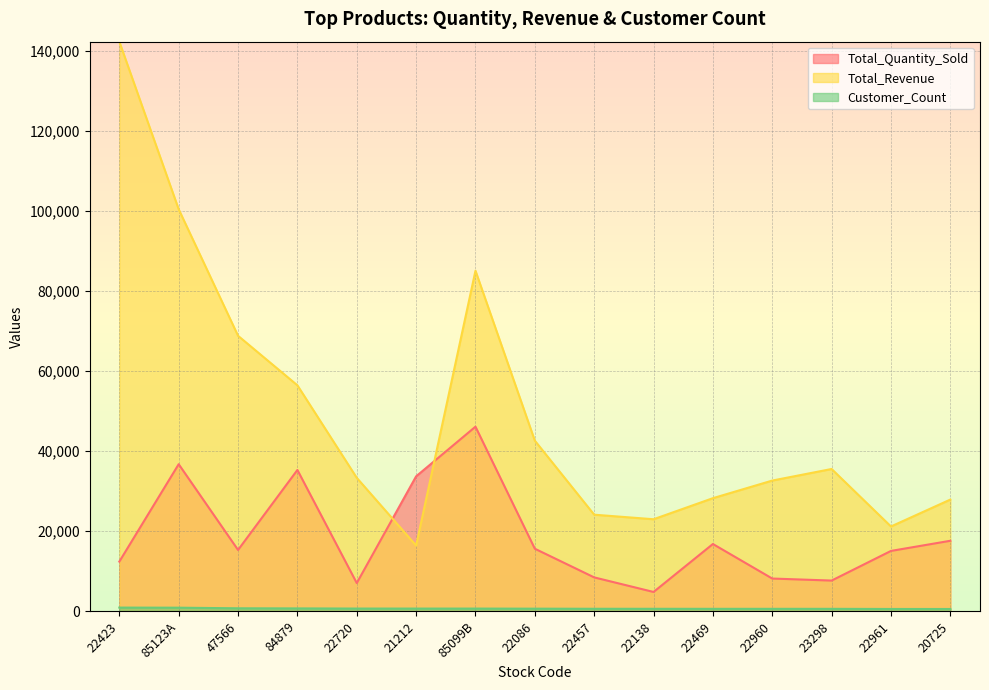

Is it true that Total_Revenue equals 47762.1 at 22720?

False